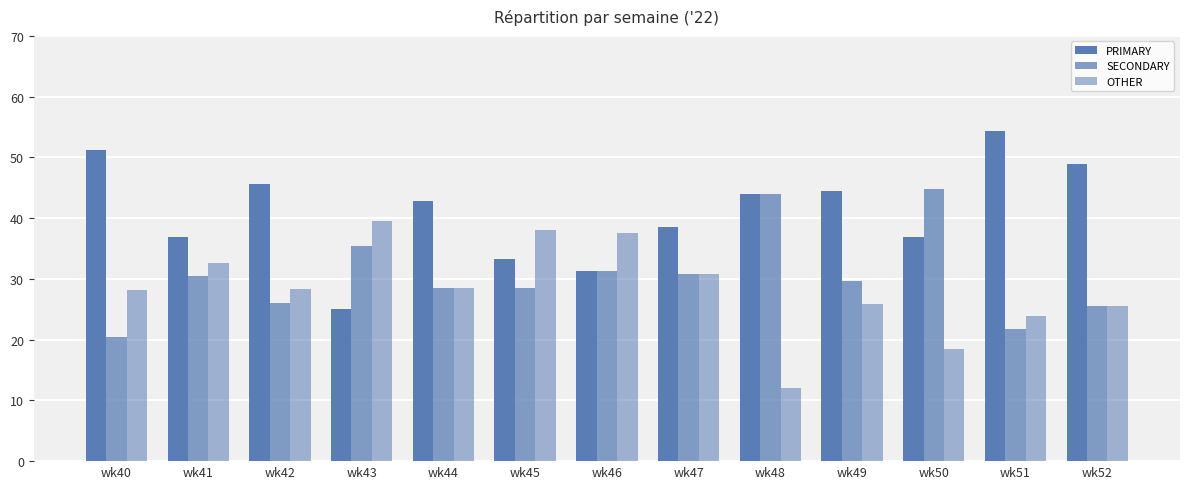

Are the bars grouped side by side (vs. stacked)?

Yes